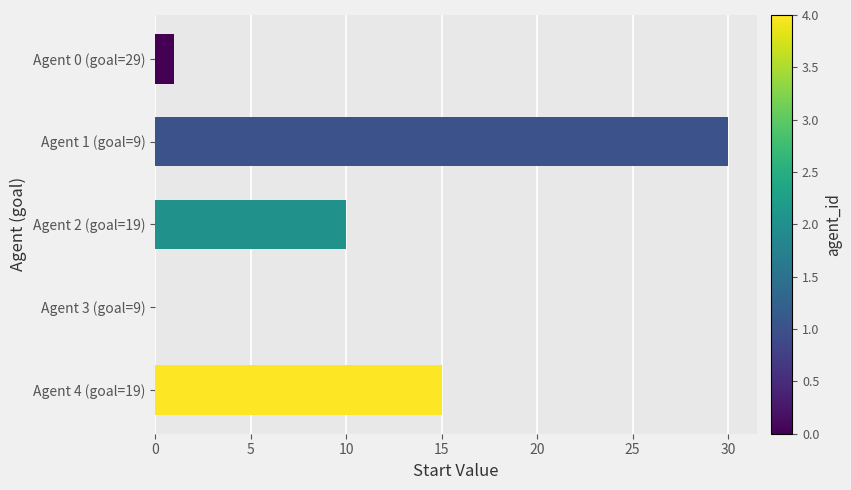

Are the bars grouped side by side (vs. stacked)?

No